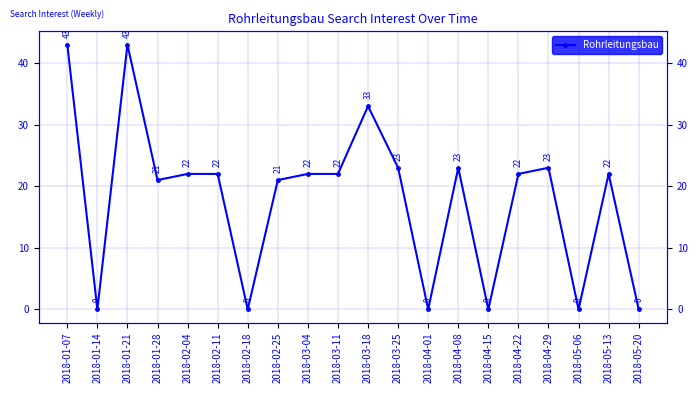

The chart shows a value of 8 at 2018-04-22. True or false?

False